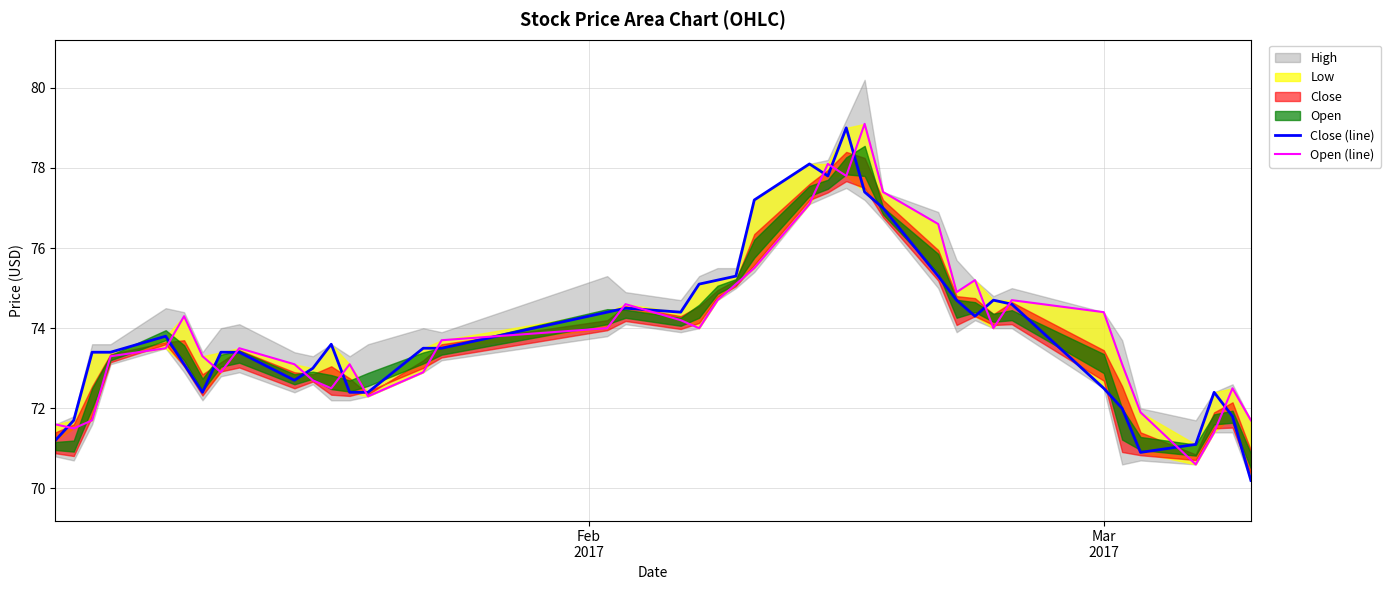

The value of Open (line) at 19 is 101.6. True or false?

False